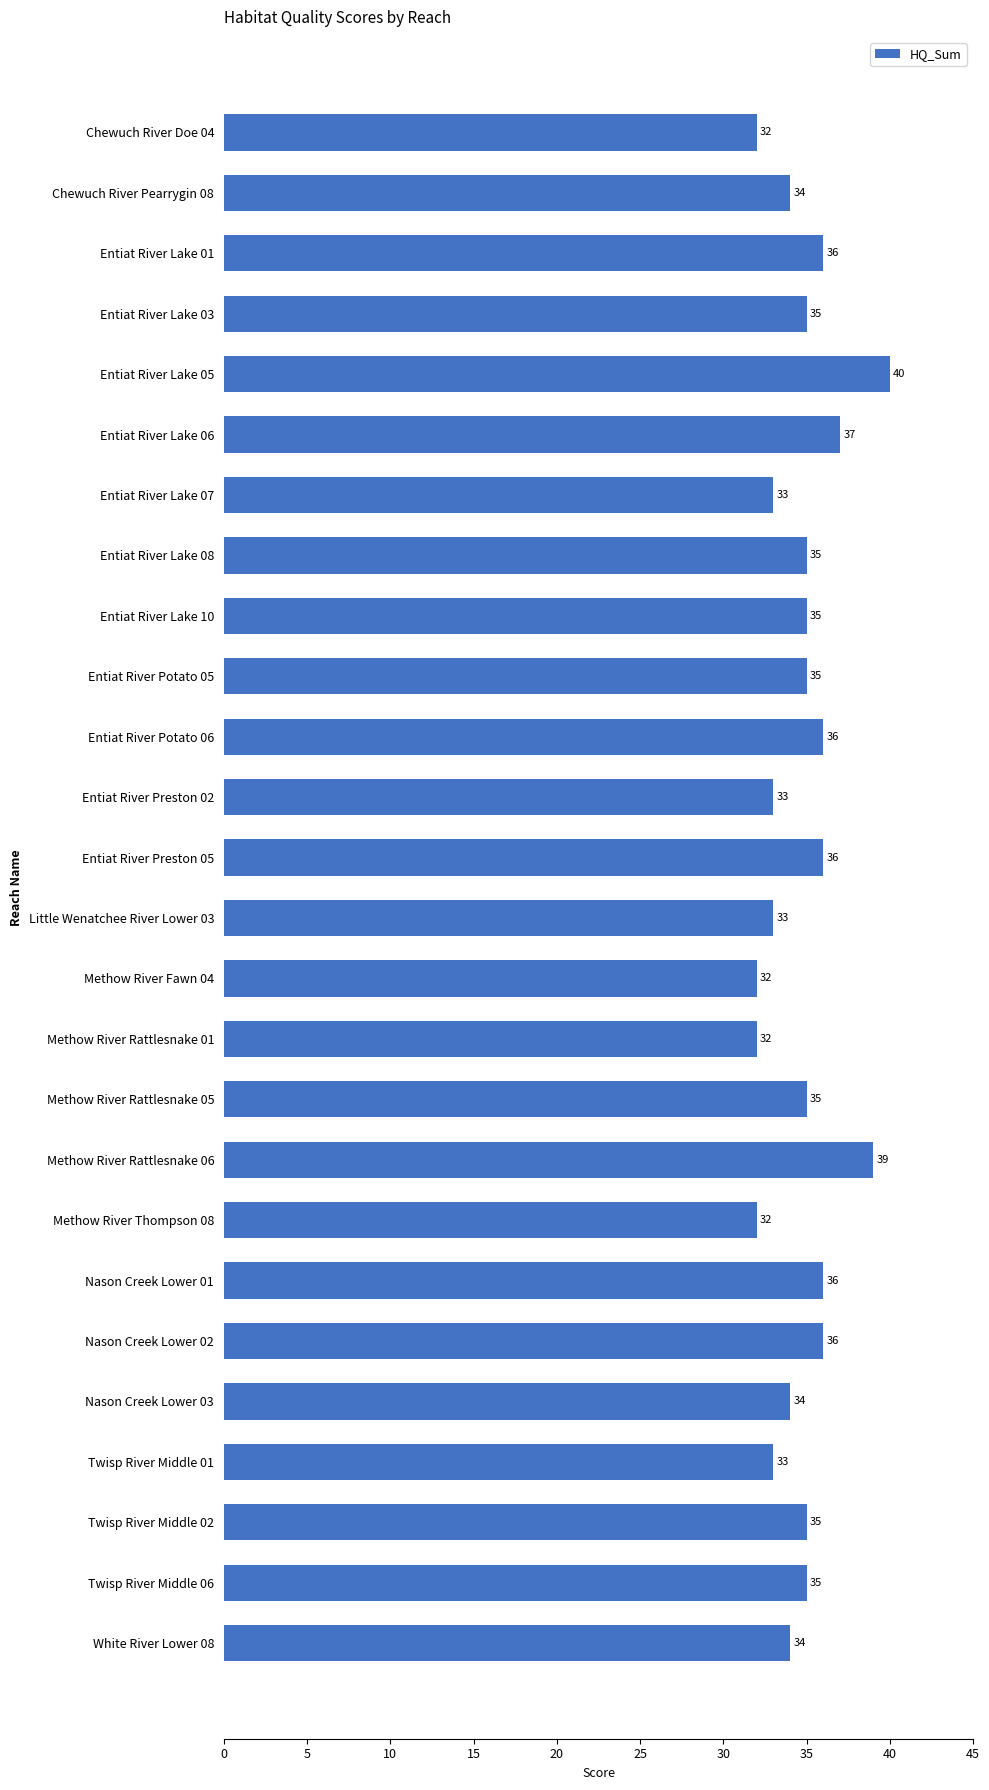

What is the difference between the maximum and minimum values?

8